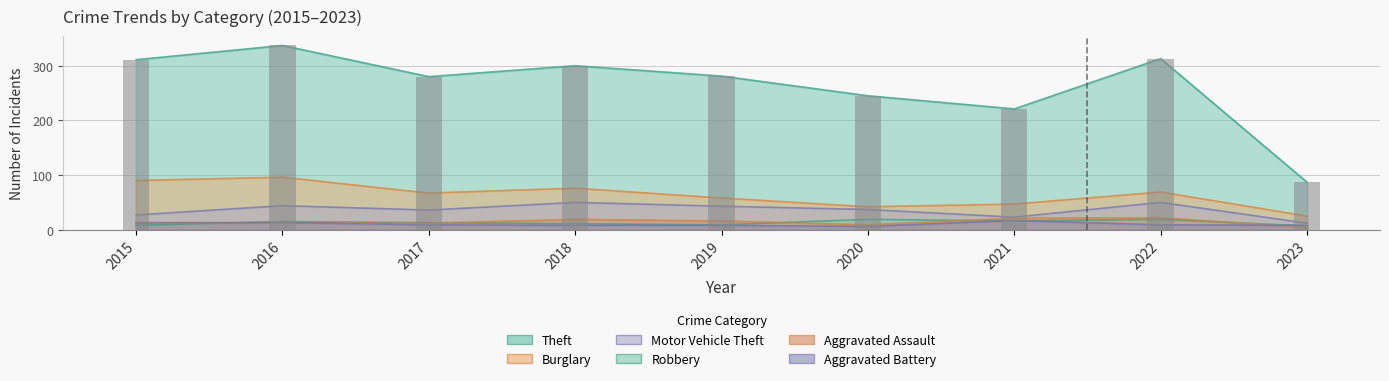

What value does the Aggravated Battery series have at 2022, to the nearest 5?

10